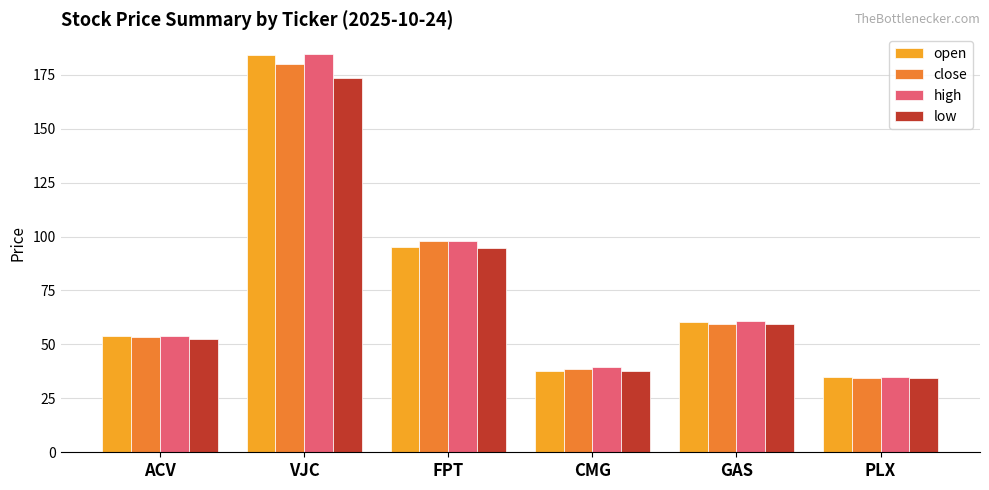

At which category is the sum across all series the highest?

VJC